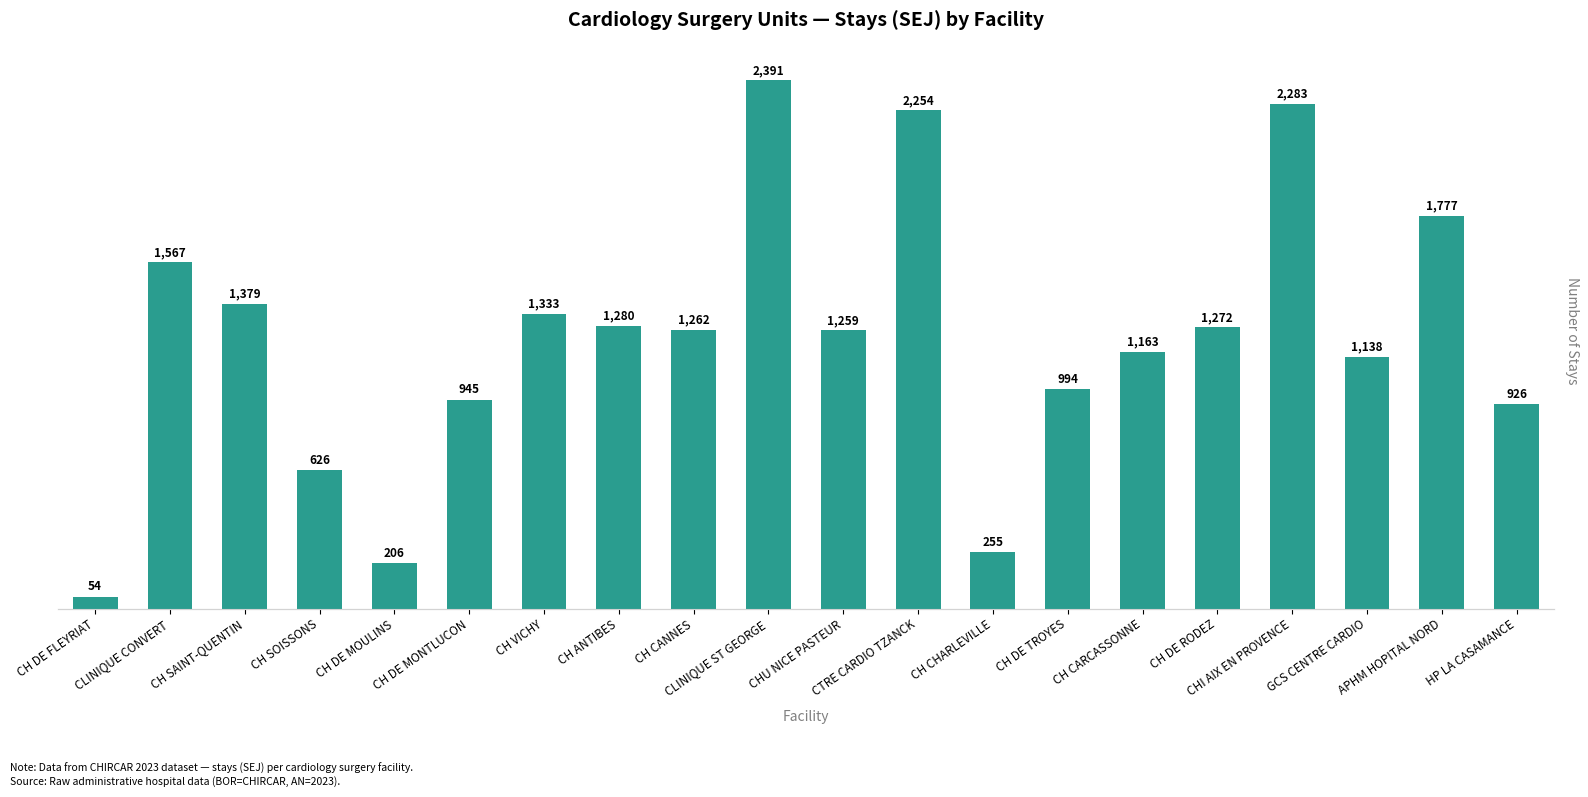

What is the value of the 15th bar from the left?

1163